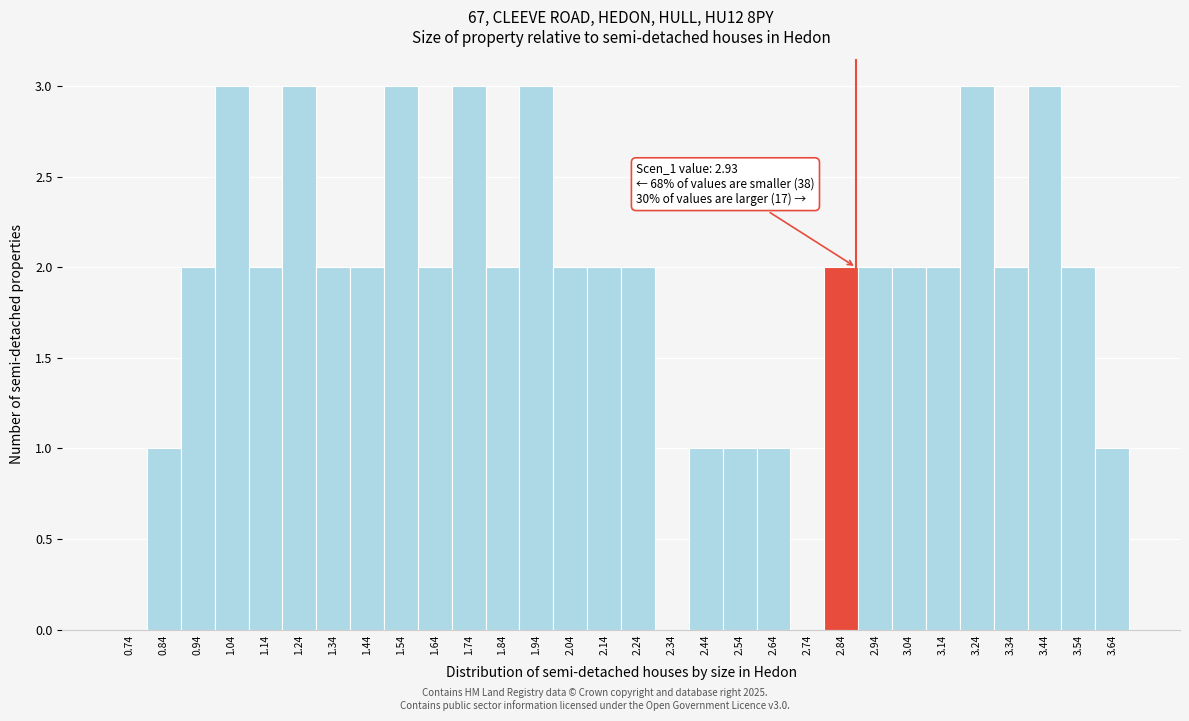

Reading left to right, transcribe all the data shown in this chart.

0.74=0	0.84=1	0.94=2	1.04=3	1.14=2	1.24=3	1.34=2	1.44=2	1.54=3	1.64=2	1.74=3	1.84=2	1.94=3	2.04=2	2.14=2	2.24=2	2.34=0	2.44=1	2.54=1	2.64=1	2.74=0	2.84=2	2.94=2	3.04=2	3.14=2	3.24=3	3.34=2	3.44=3	3.54=2	3.64=1